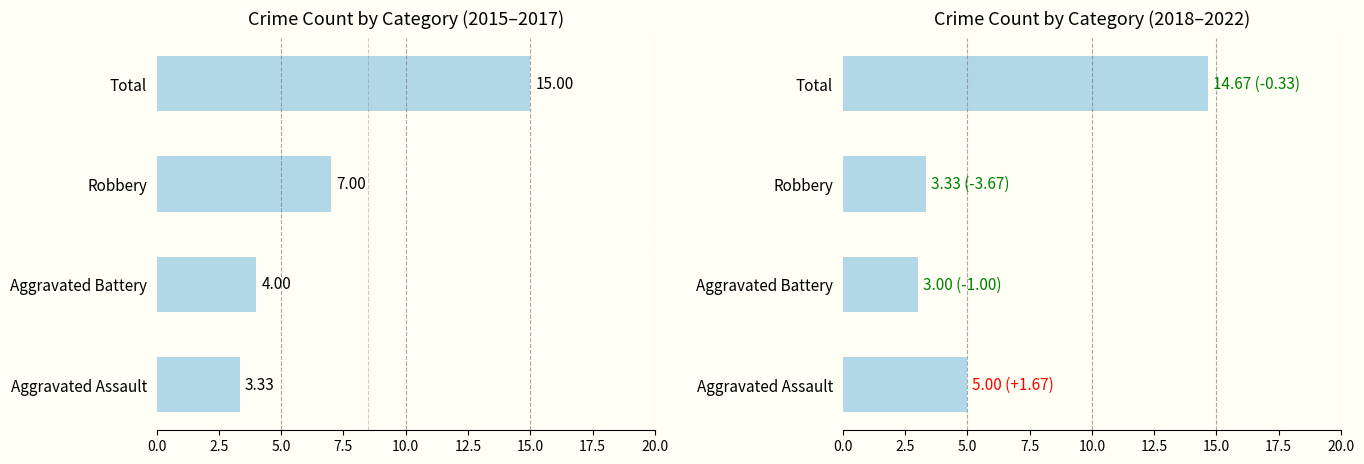

What is the greatest value displayed?

15.0